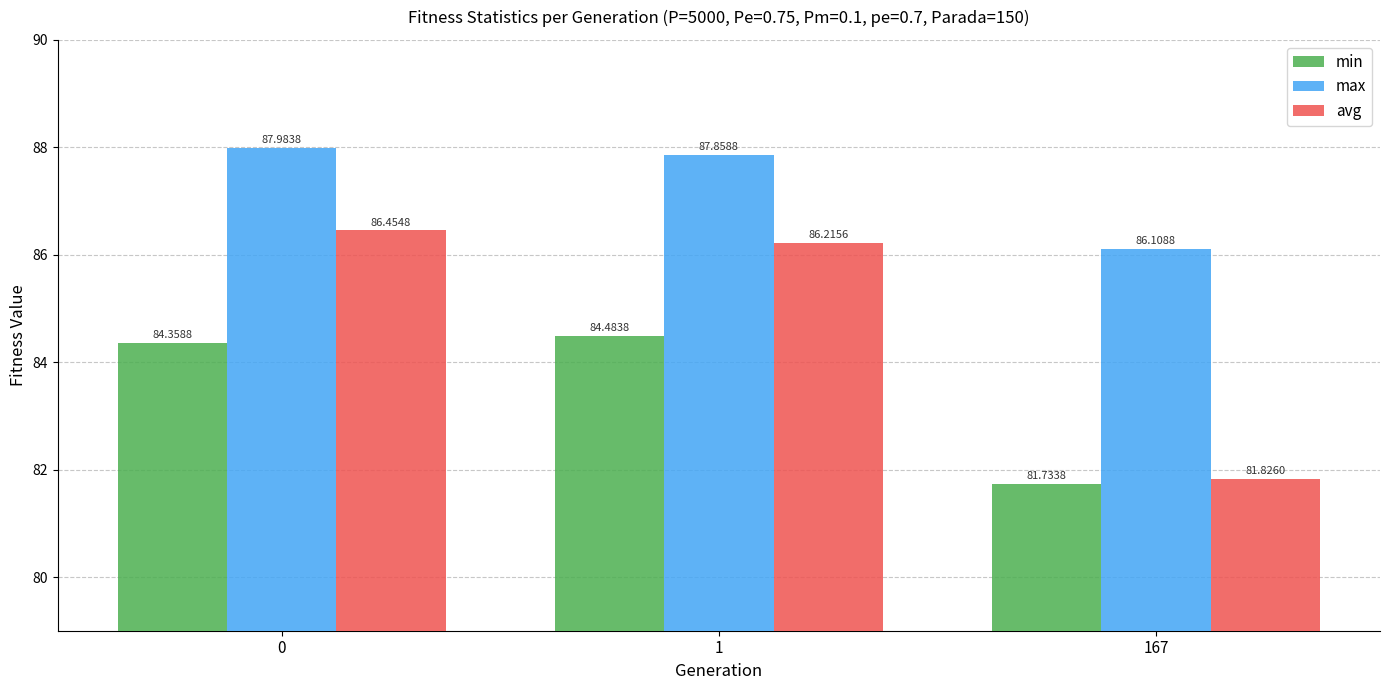

Reading right to left, list all the values displayed in this chart.

min: 167=81.7	1=84.5	0=84.4
max: 167=86.1	1=87.9	0=88.0
avg: 167=81.8	1=86.2	0=86.5